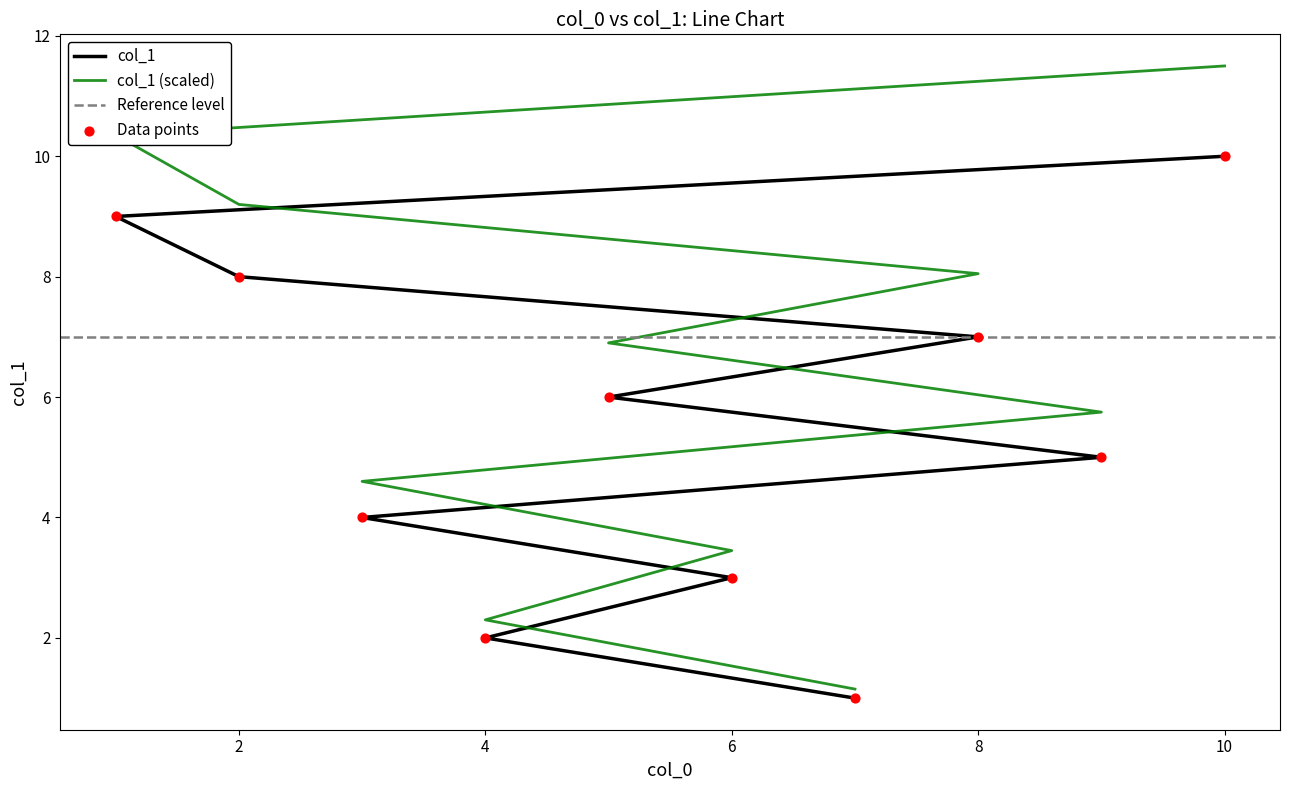

What is the ratio of the value at 4 to the value at 9?

0.4